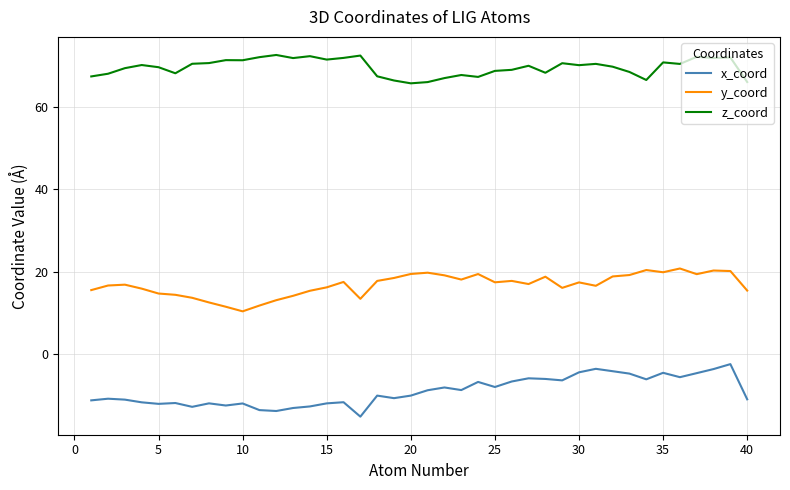

True or false: x_coord and y_coord cross at least once.

False